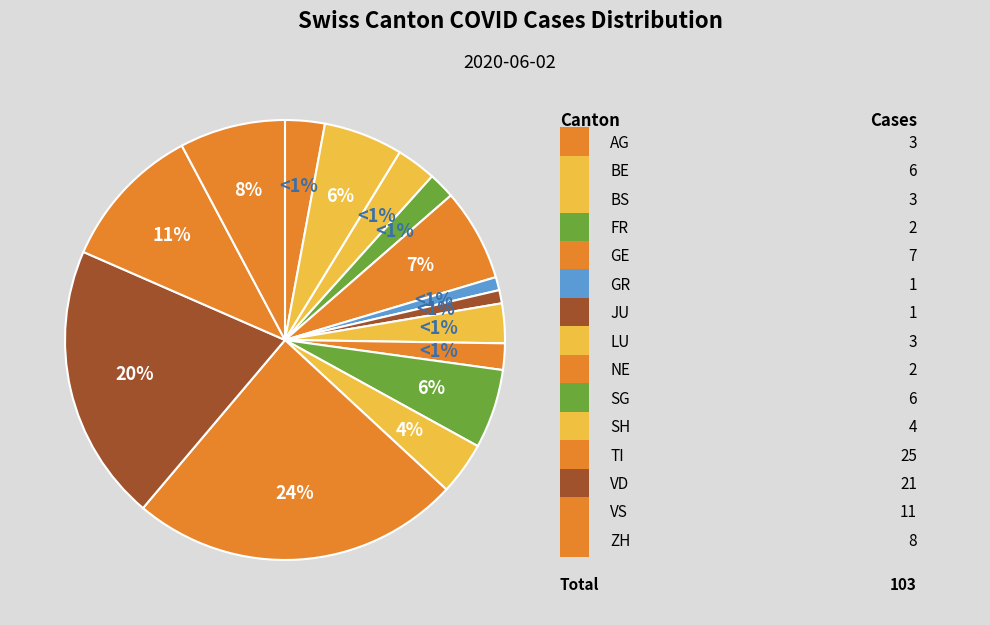

To the nearest percent, what is the combined percentage of BS and LU?

6%